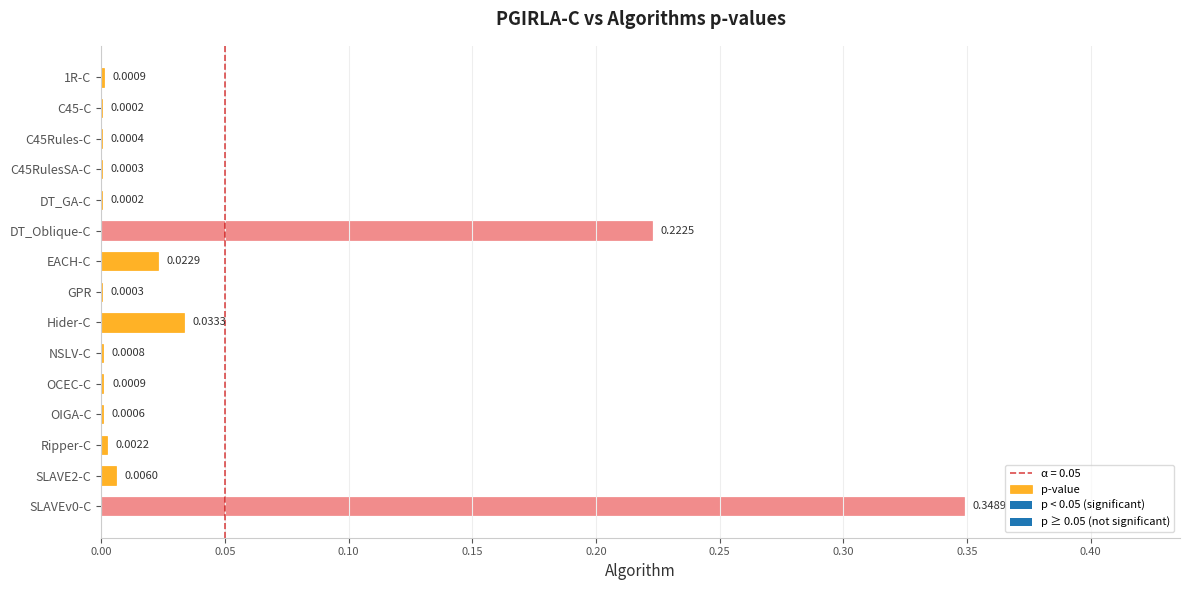

What is the sum of all values?

0.6